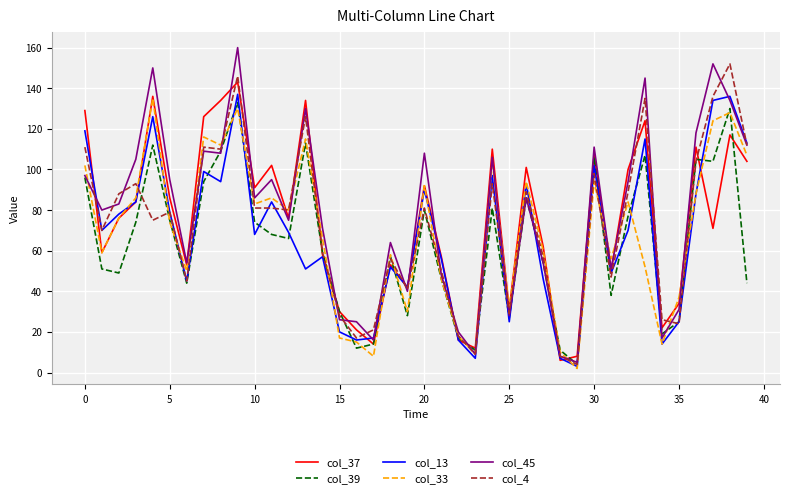

Which series has the widest spread of values?

col_45